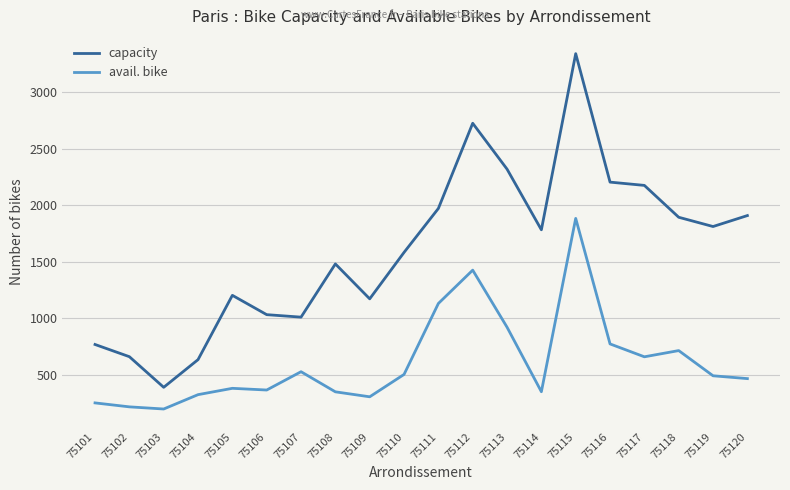

Rank the series by their average value, from highest to lowest.

capacity, avail. bike